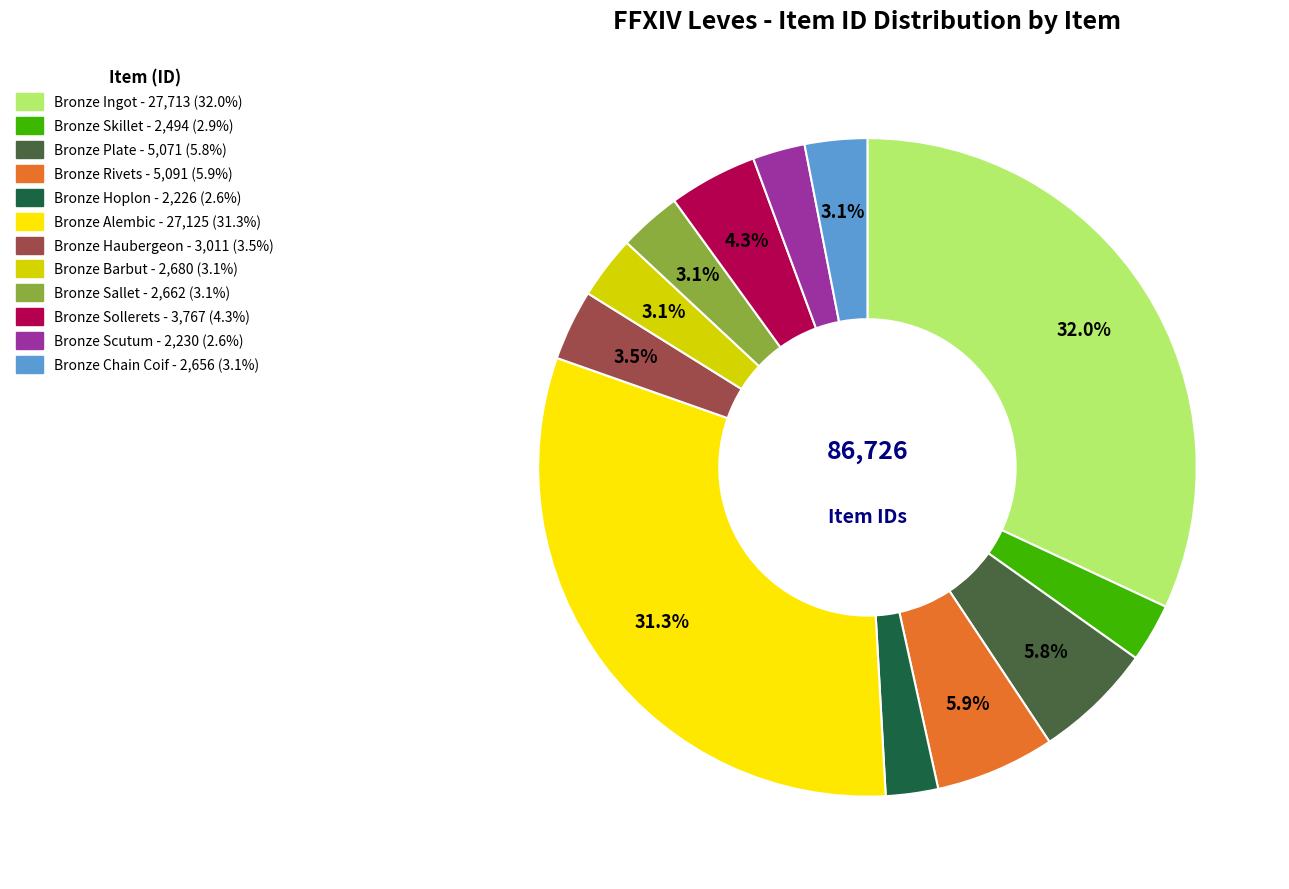

How many segments does this pie chart have?

12